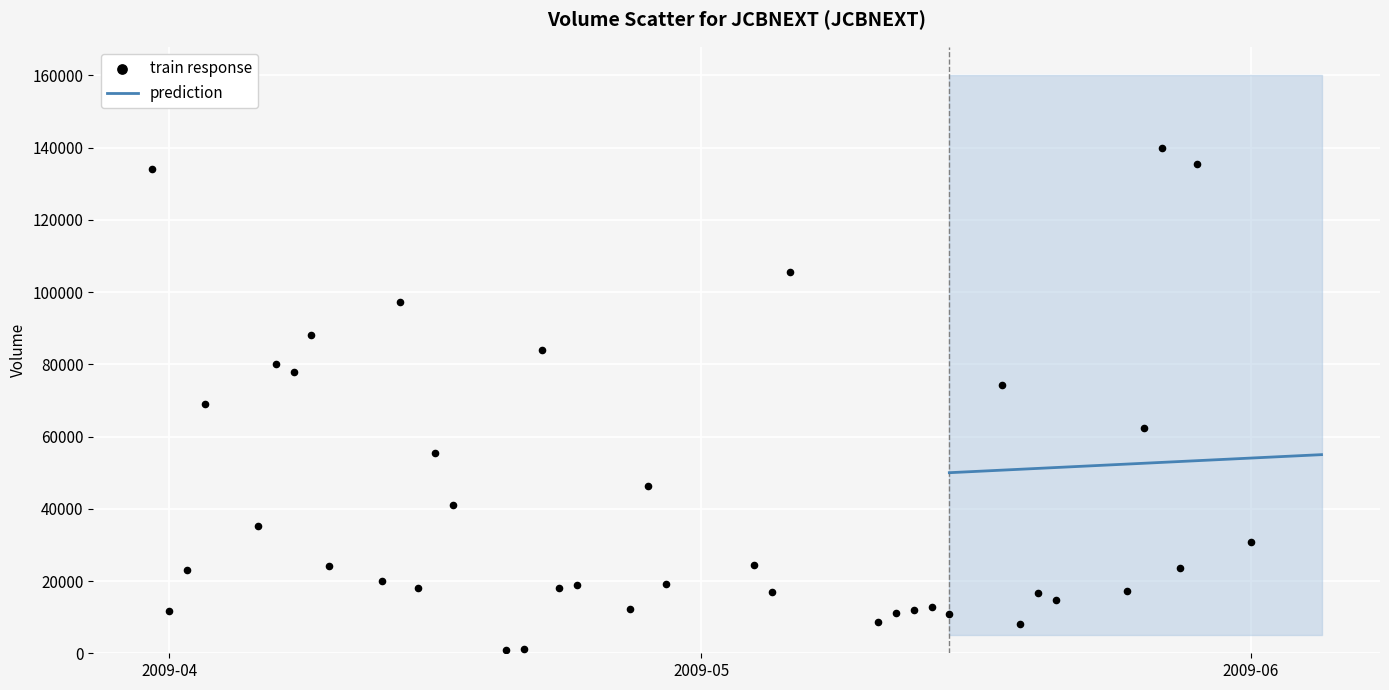

What is the range of X values (max minus min)?

62